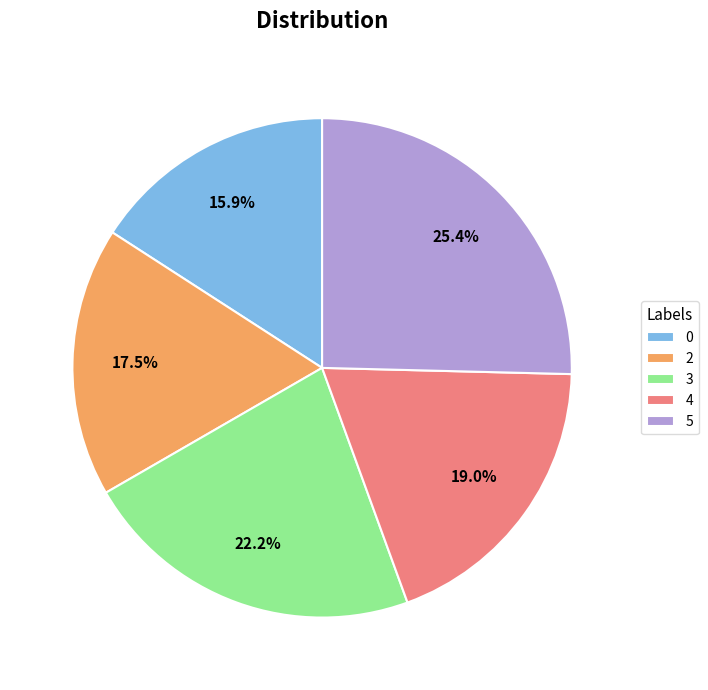

True or false: 5 accounts for 25% of the total.

True